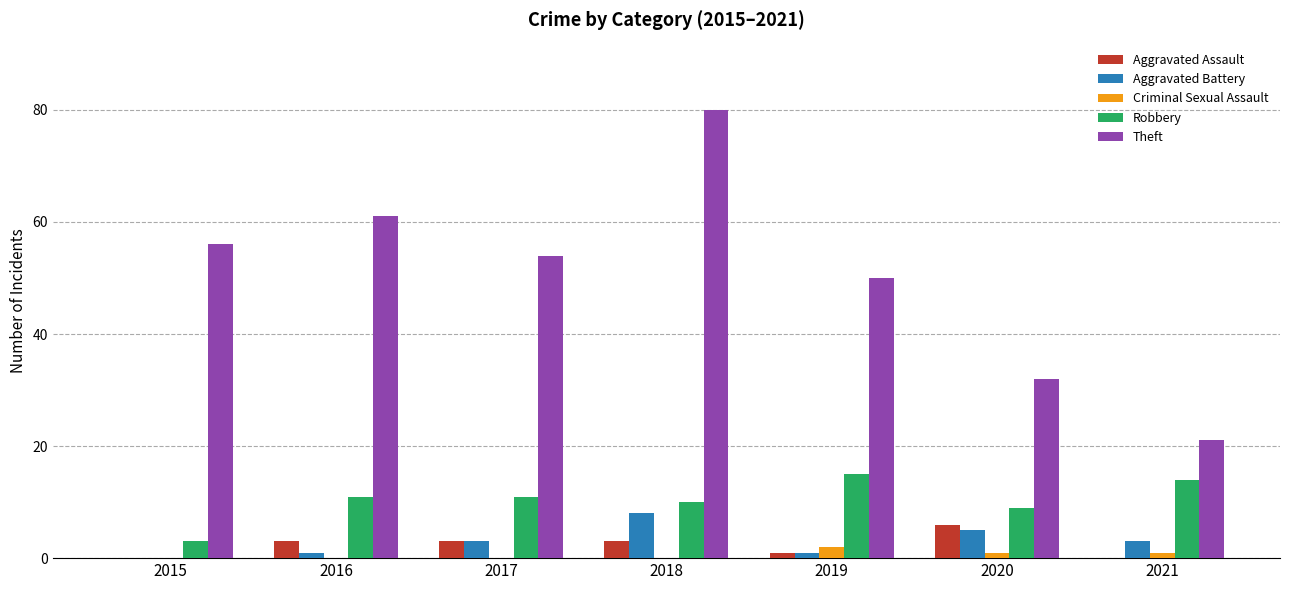

True or false: Robbery has a value of 11 at 2016.

True